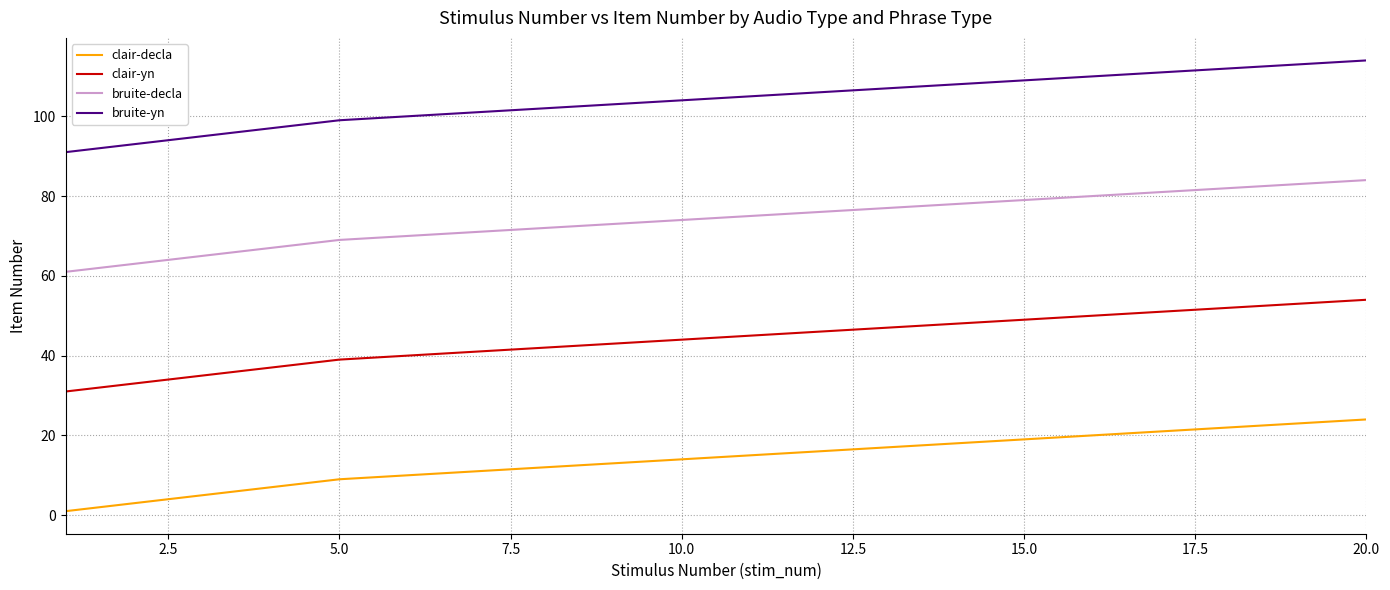

True or false: clair-yn and clair-decla cross at least once.

False